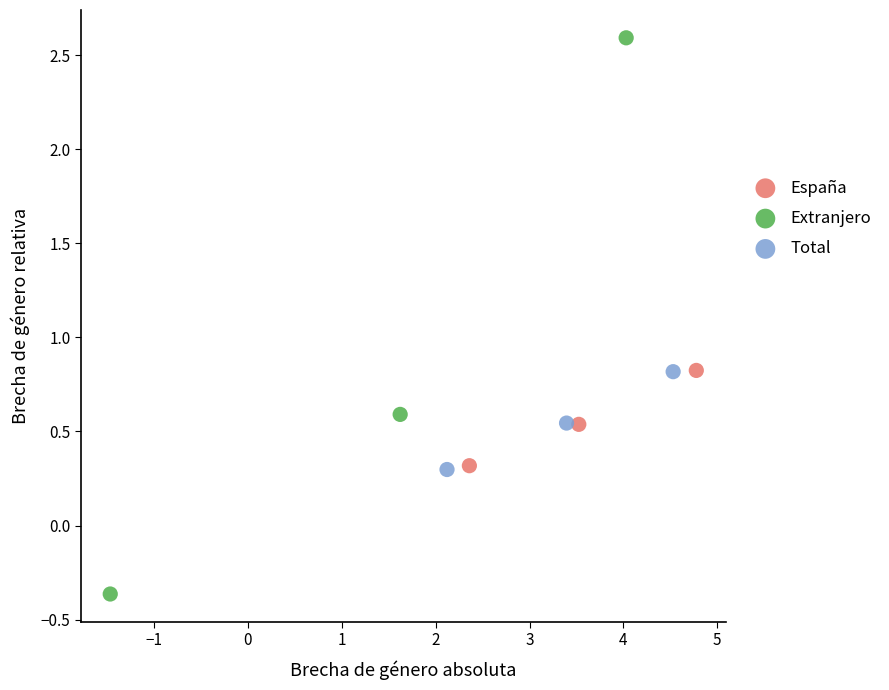

Which series contains the lowest Y value?

Extranjero